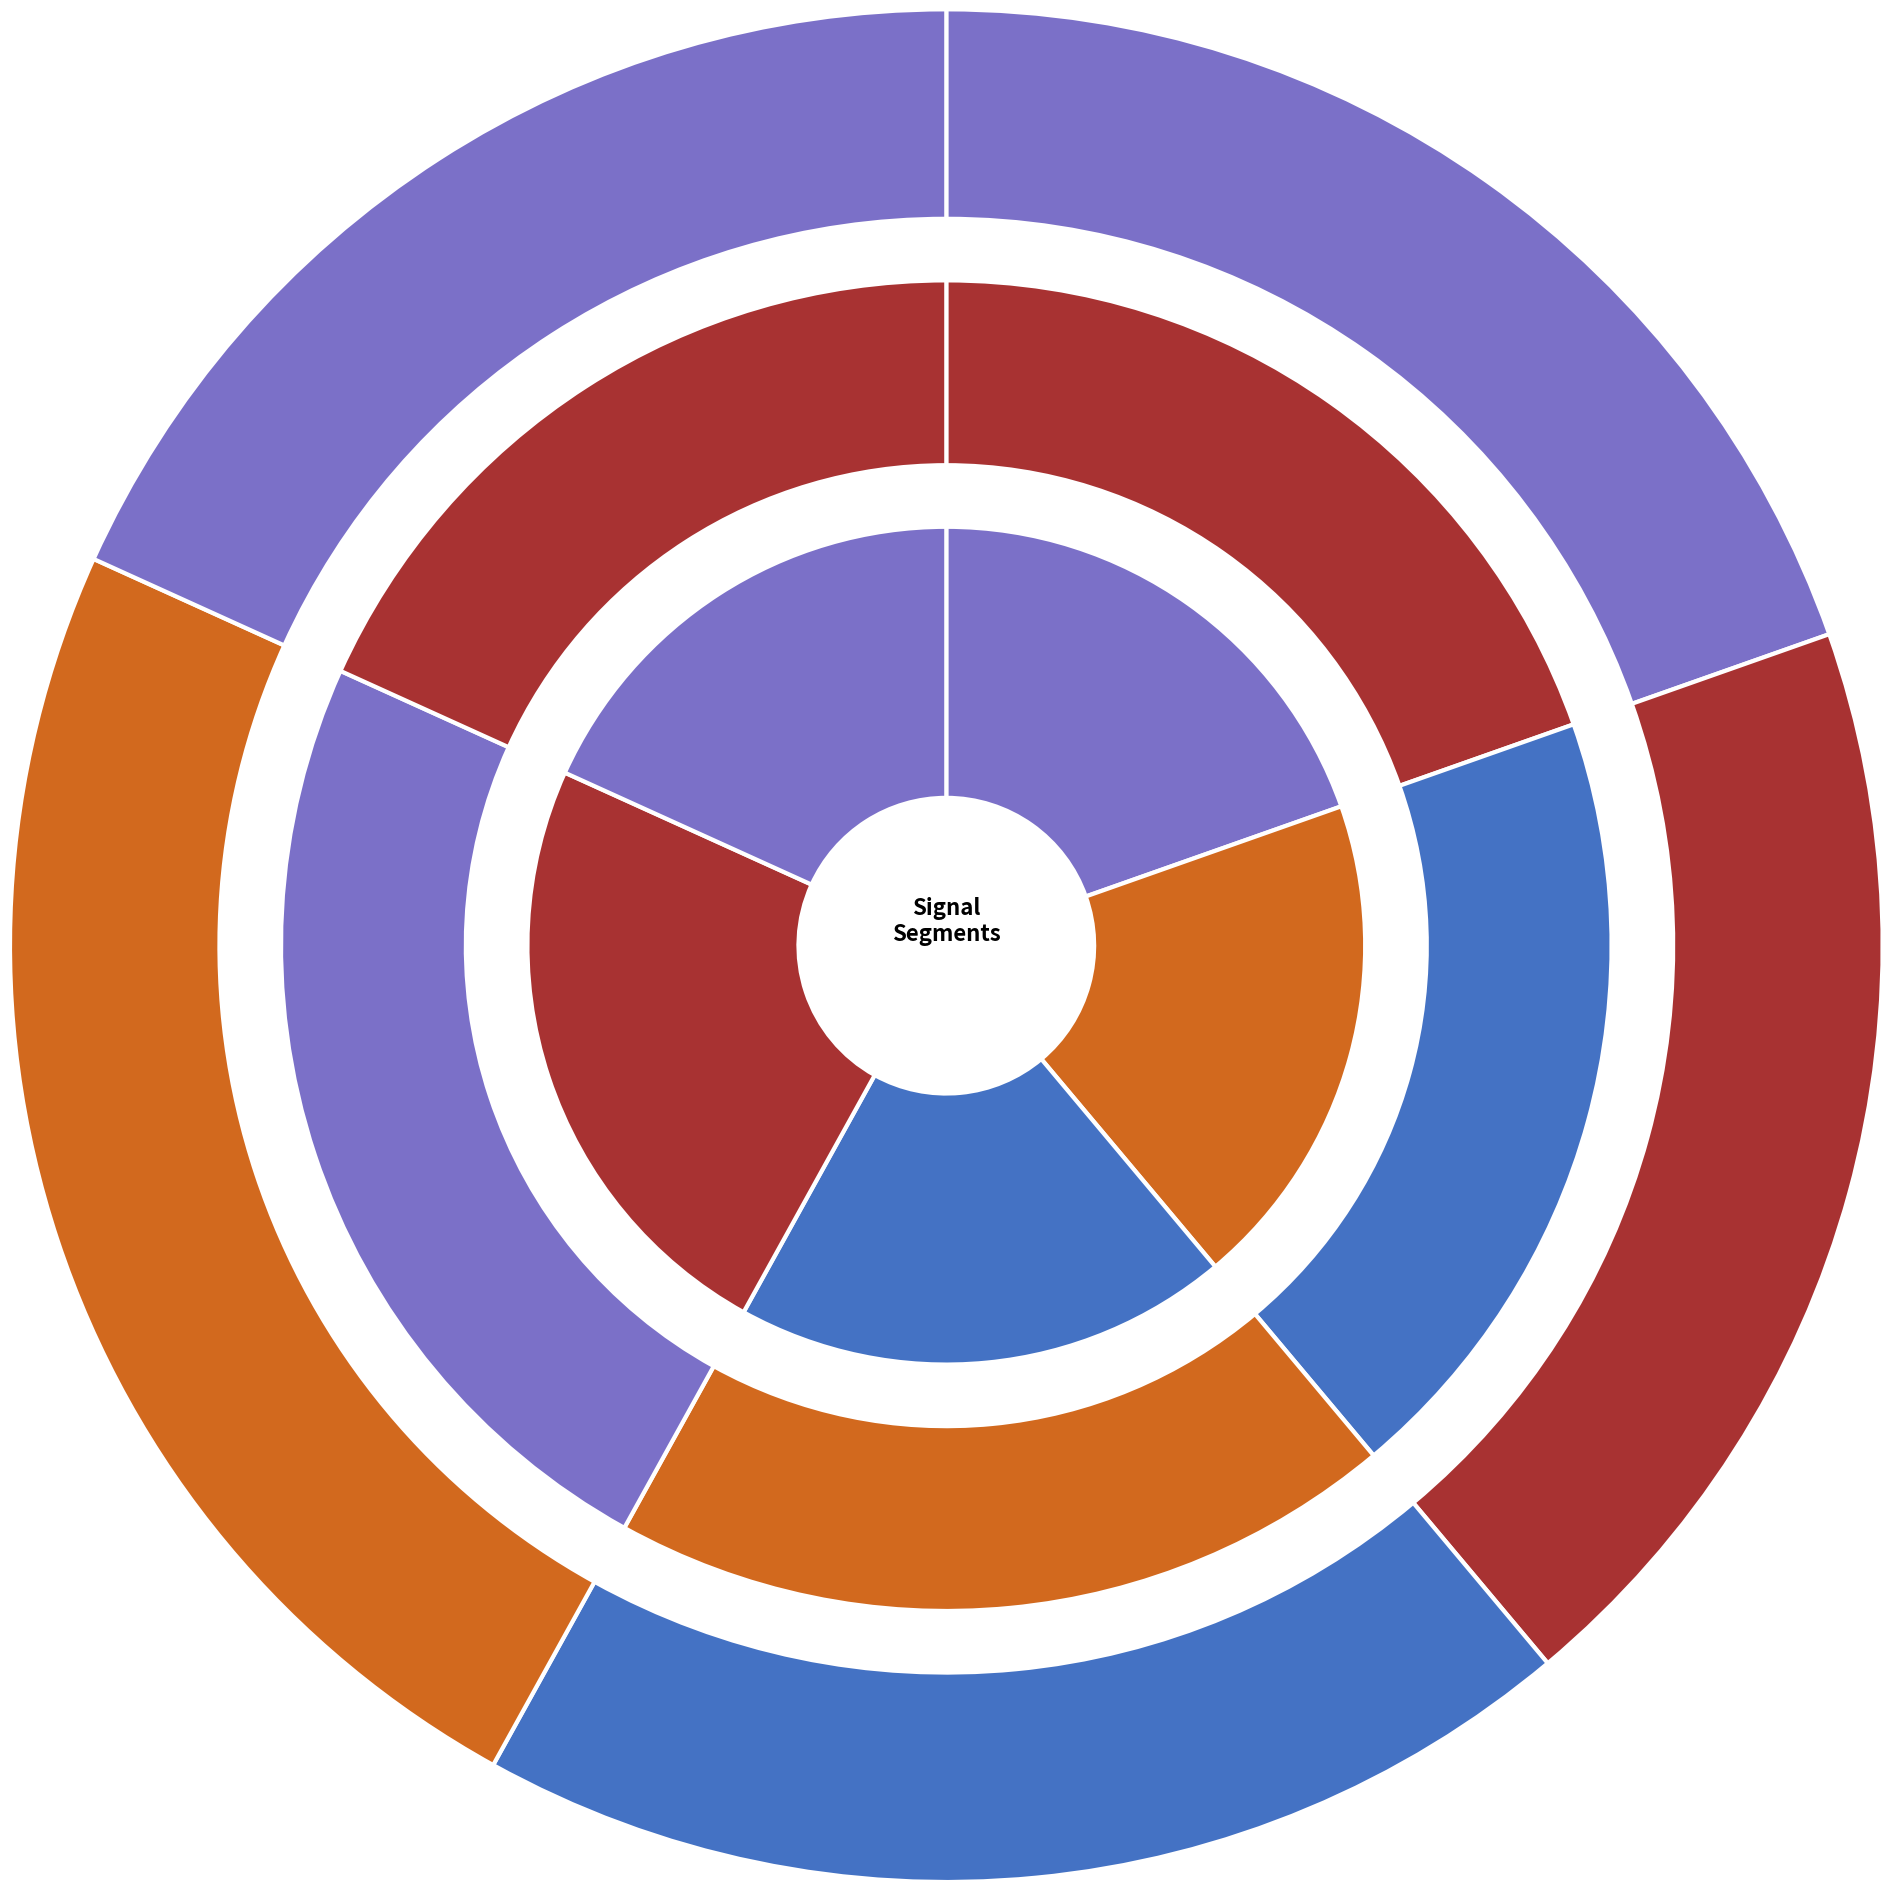

Which category has the smallest portion of the pie?

signal segment 5